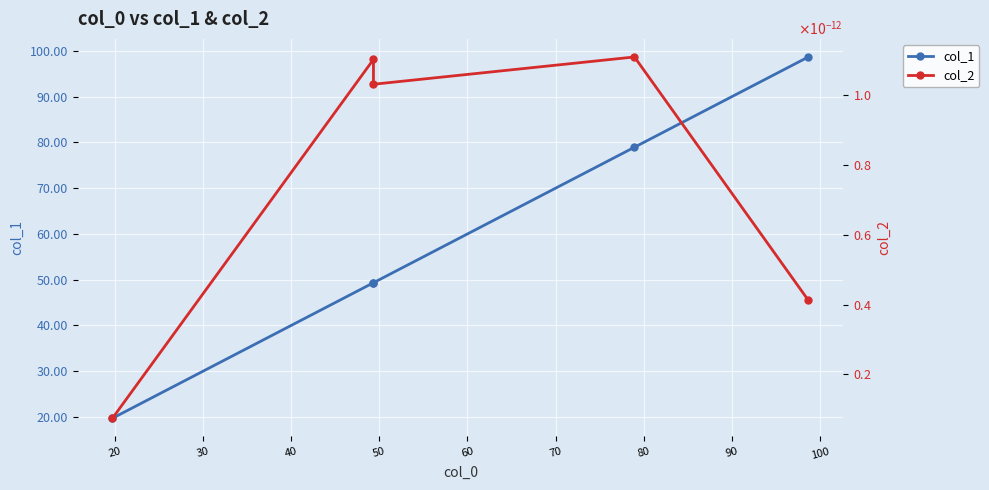

How many interior local peaks does the col_2 series have?

2